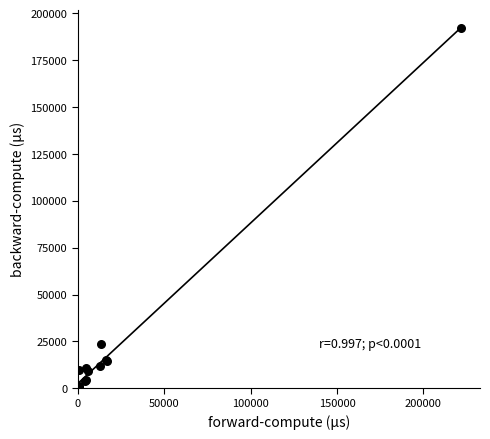

What Y value in the scatter plot is closest to 96167?

23845.1